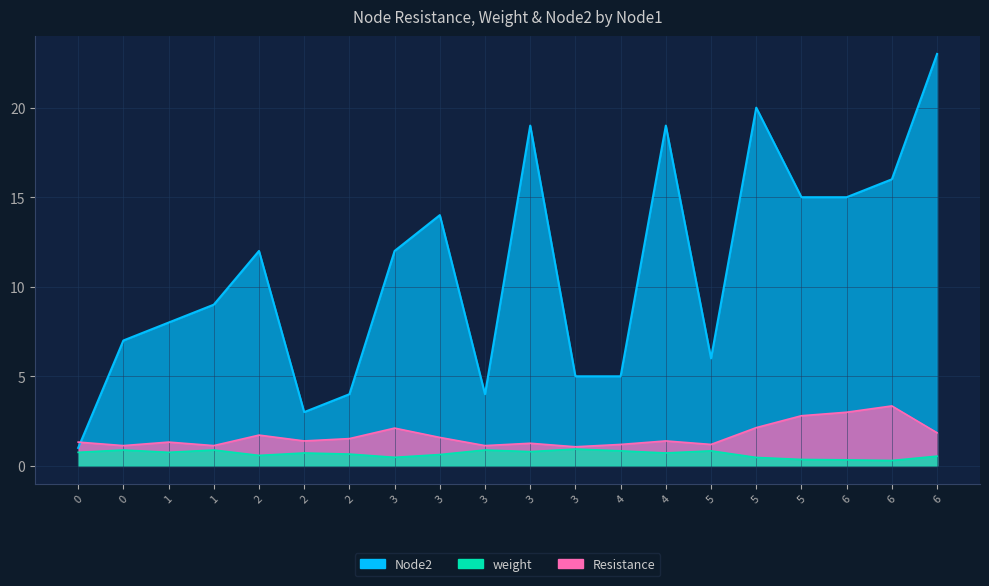

Where is the first local maximum for Node2?

2